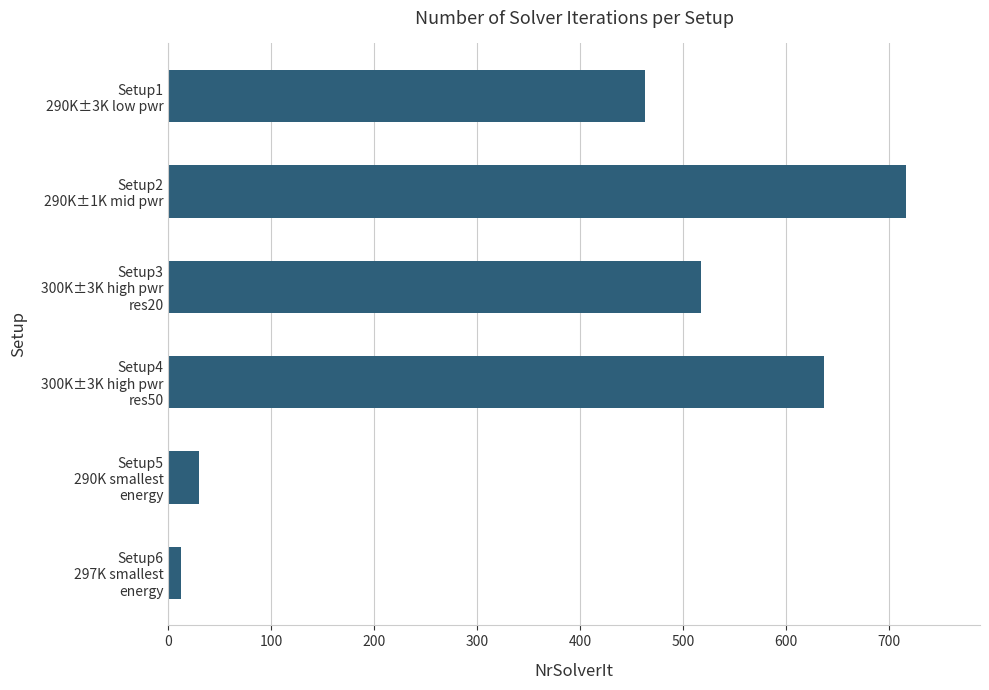

List the labels in order of value, smallest first.

Setup6
297K smallest
energy, Setup5
290K smallest
energy, Setup1
290K±3K low pwr, Setup3
300K±3K high pwr
res20, Setup4
300K±3K high pwr
res50, Setup2
290K±1K mid pwr